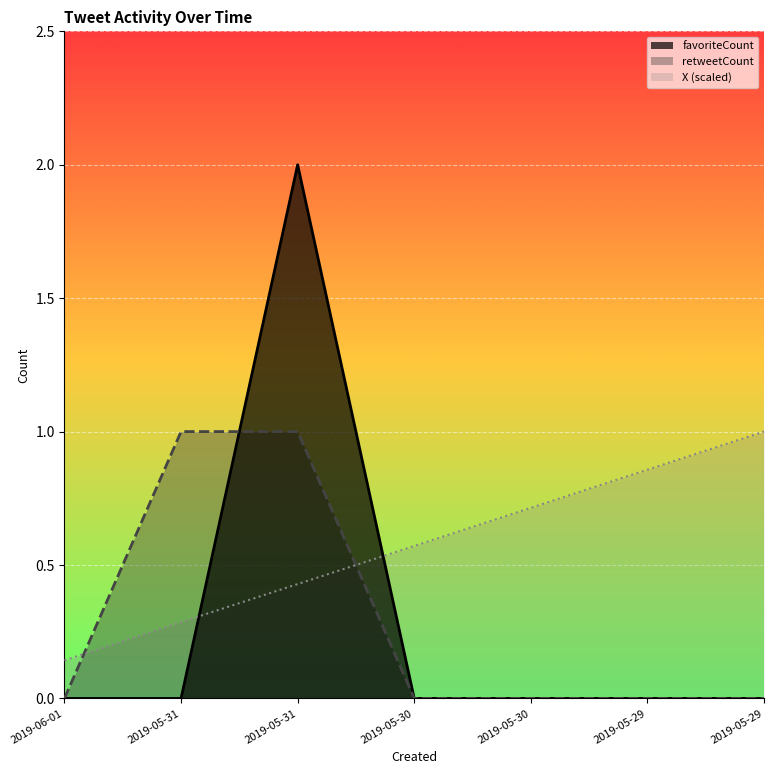

Between 2019-05-31 and 2019-05-29, which is larger?

2019-05-31